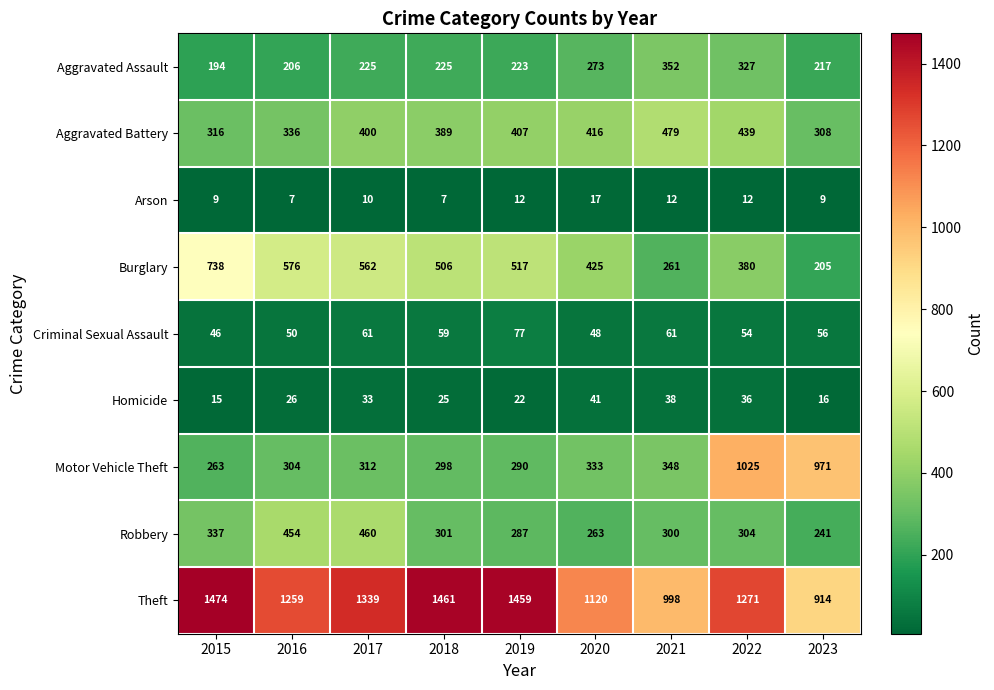

Where does the Criminal Sexual Assault series first go above 56?

2017